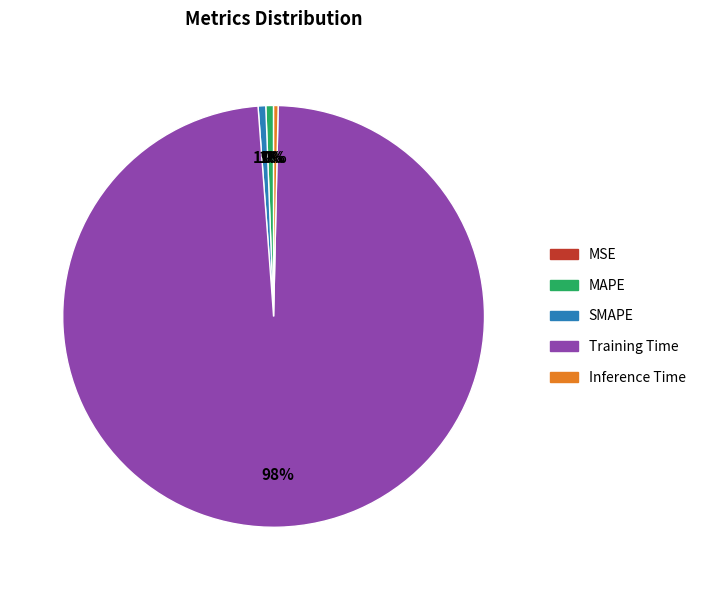

To the nearest percent, what is the difference between the largest and smallest slice percentages?

98%